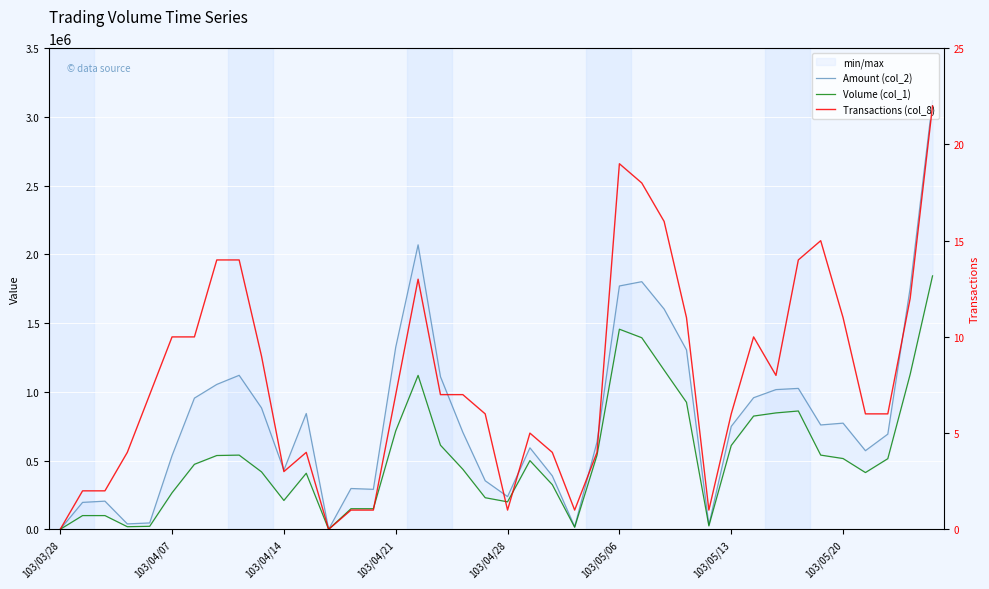

Rank the series by their maximum value, from highest to lowest.

Amount (col_2), Volume (col_1), Transactions (col_8)